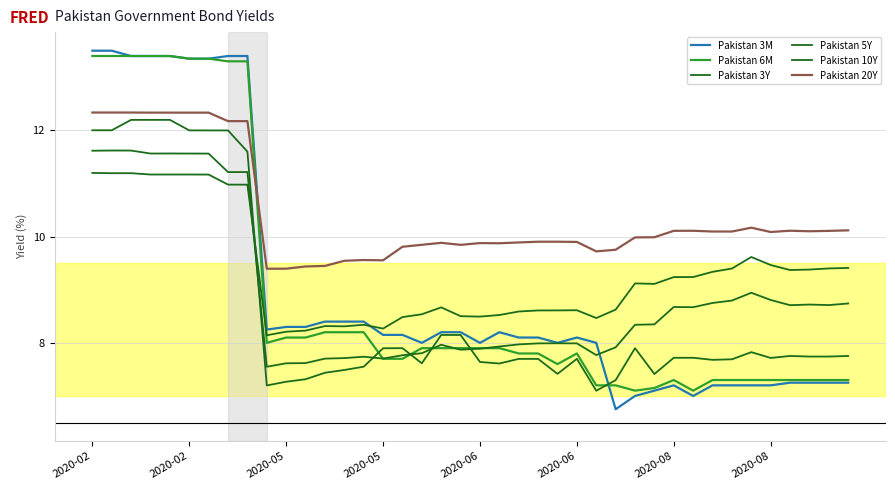

How many lines are shown in the chart?

6